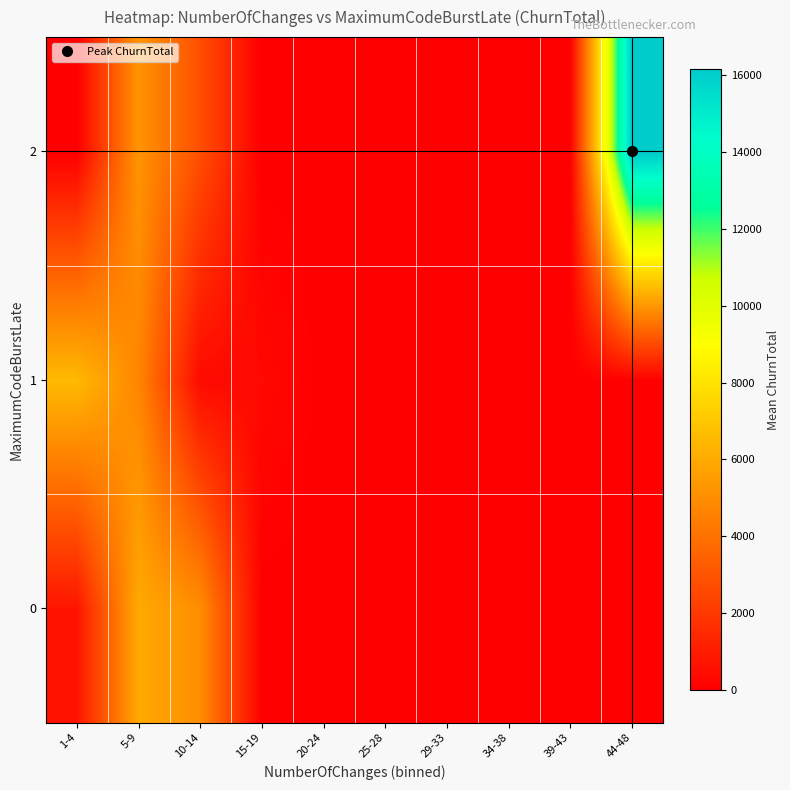

Reading left to right, transcribe all the data shown in this chart.

0: 1-4=746.0	5-9=5979.7	10-14=5023.5	15-19=0.0	20-24=0.0	25-28=0.0	29-33=0.0	34-38=0.0	39-43=0.0	44-48=0.0
1: 1-4=6549.6	5-9=4711.0	10-14=375.0	15-19=328.0	20-24=0.0	25-28=0.0	29-33=0.0	34-38=0.0	39-43=0.0	44-48=0.0
2: 1-4=0.0	5-9=5245.5	10-14=2785.0	15-19=0.0	20-24=0.0	25-28=0.0	29-33=0.0	34-38=0.0	39-43=0.0	44-48=16142.0